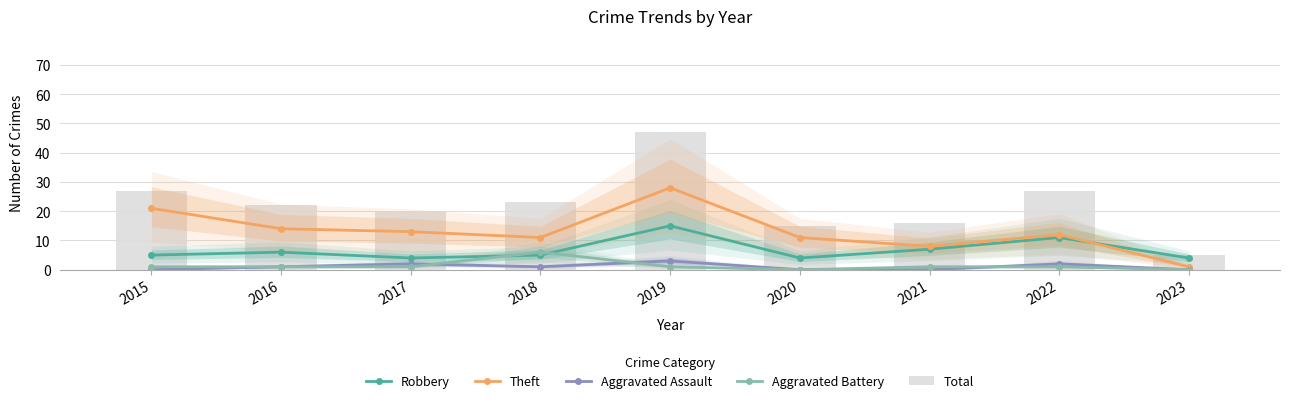

How many distinct data groups are displayed?

5